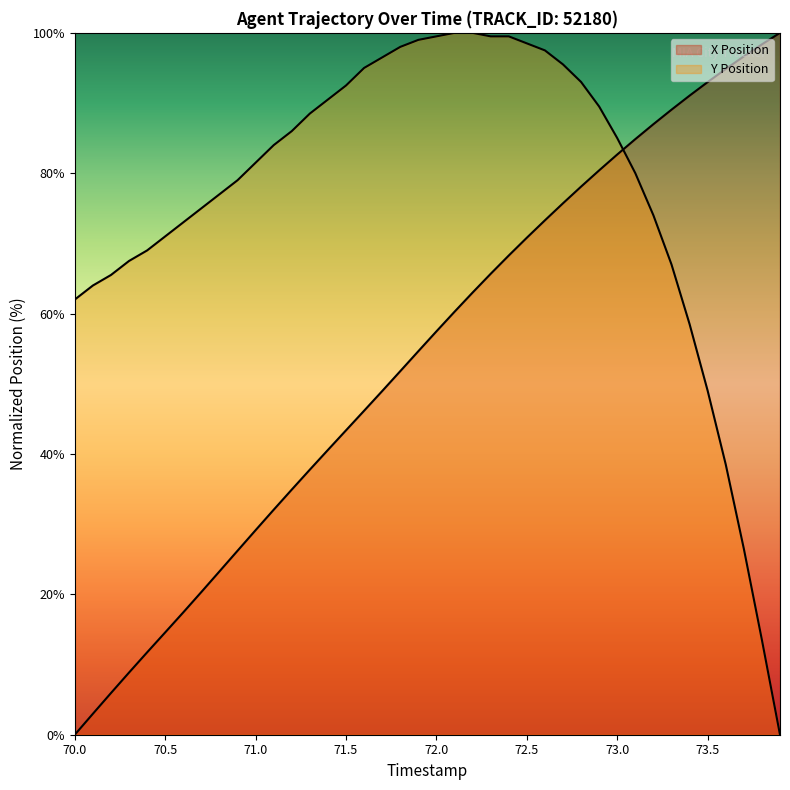

List the series in order of their overall mean, lowest first.

X_position_line, Y_position_line